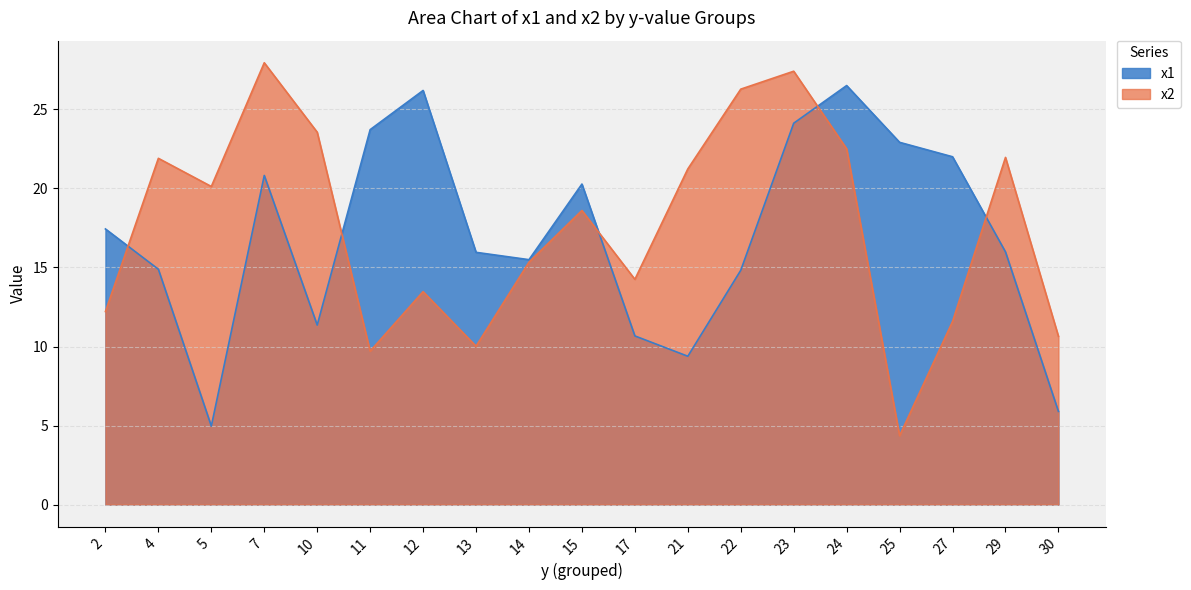

What is the approximate value of x2 at 10?

23.6